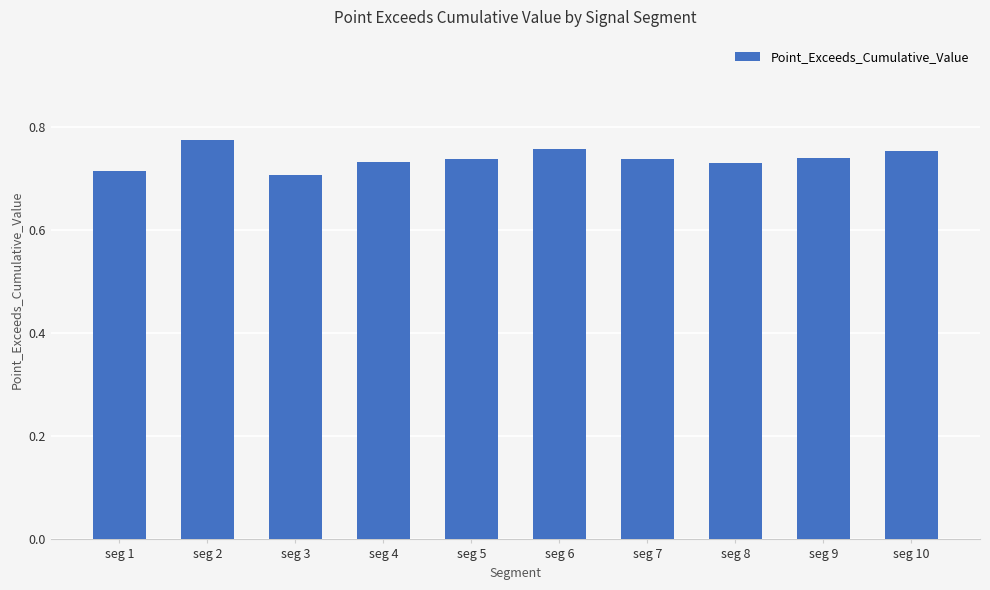

Count the values in the range 0 to 1.

10